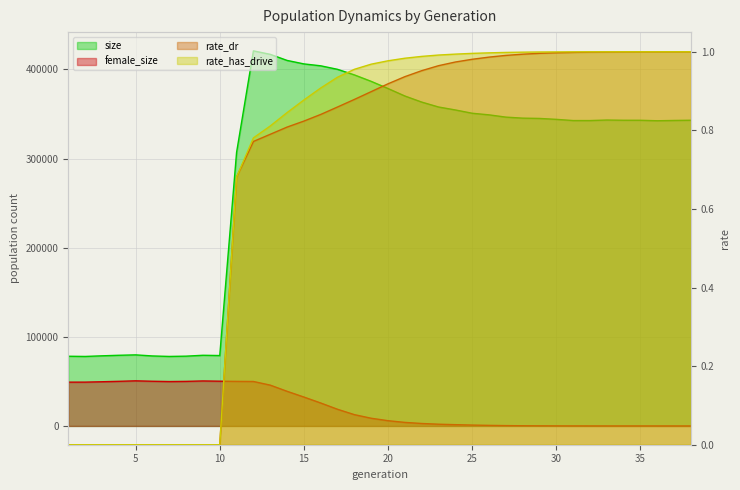

What is the average value of the female_size series?

21094.0